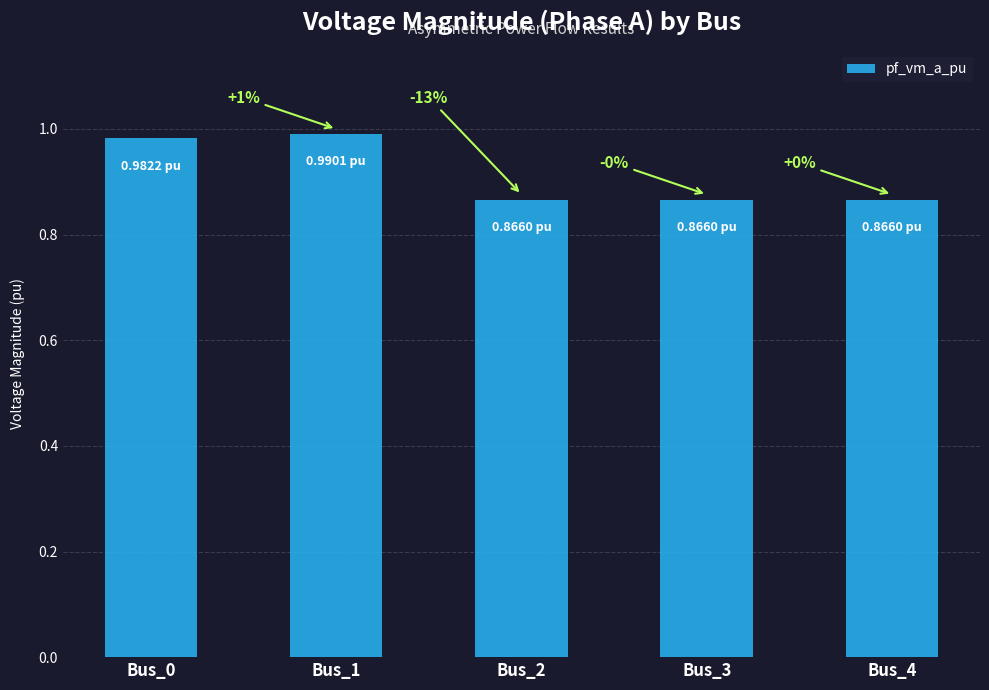

What value does the data have at Bus_1?

1.0